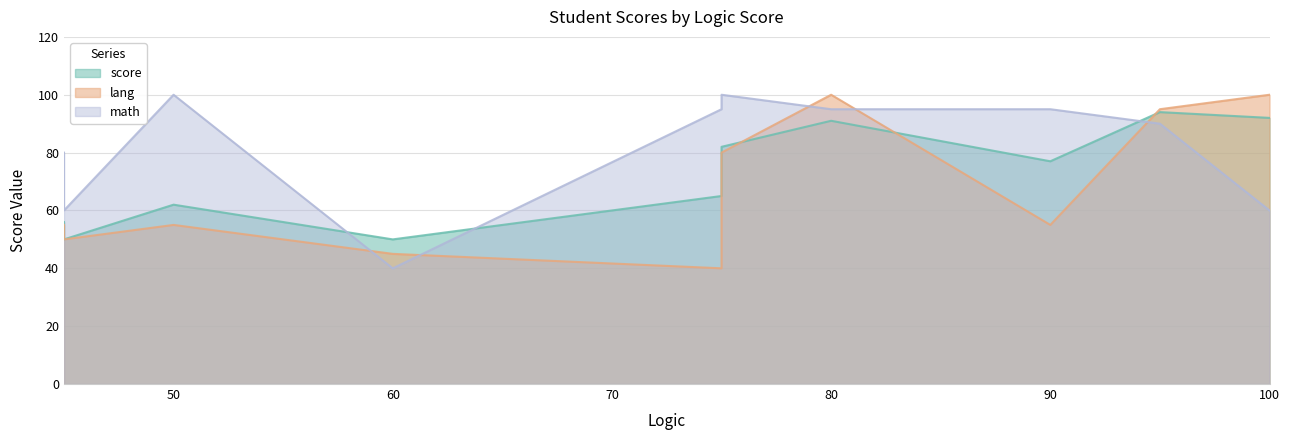

What is the average value of the math series?

82